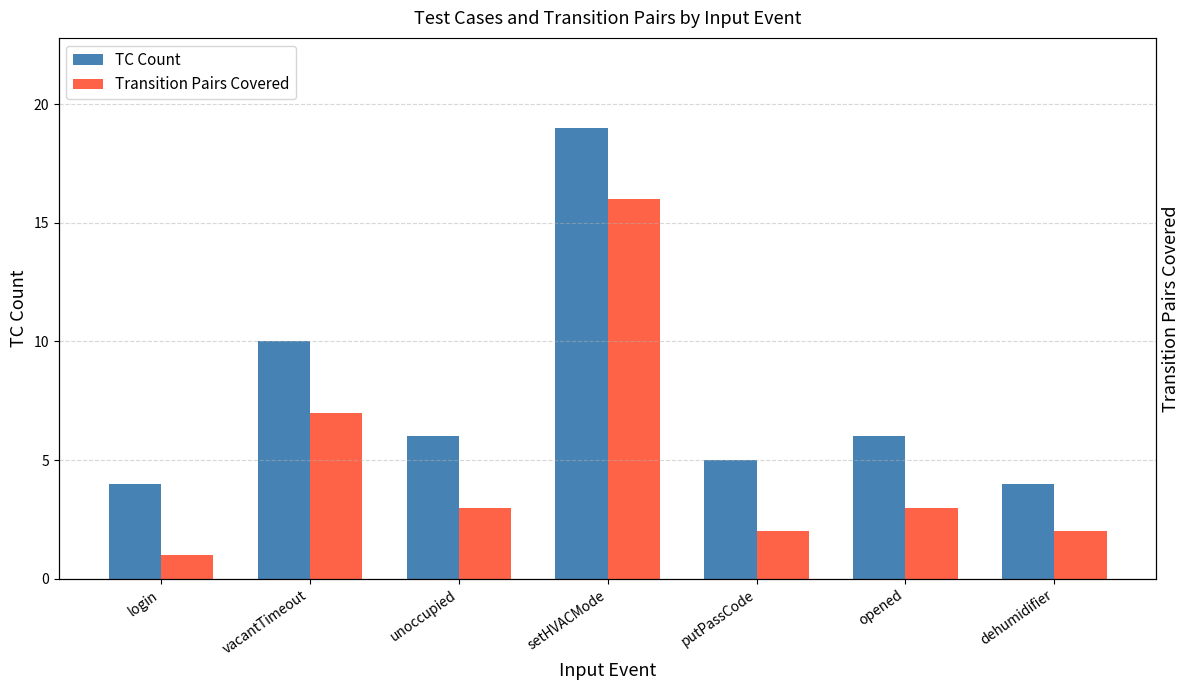

Are the bars grouped side by side (vs. stacked)?

Yes